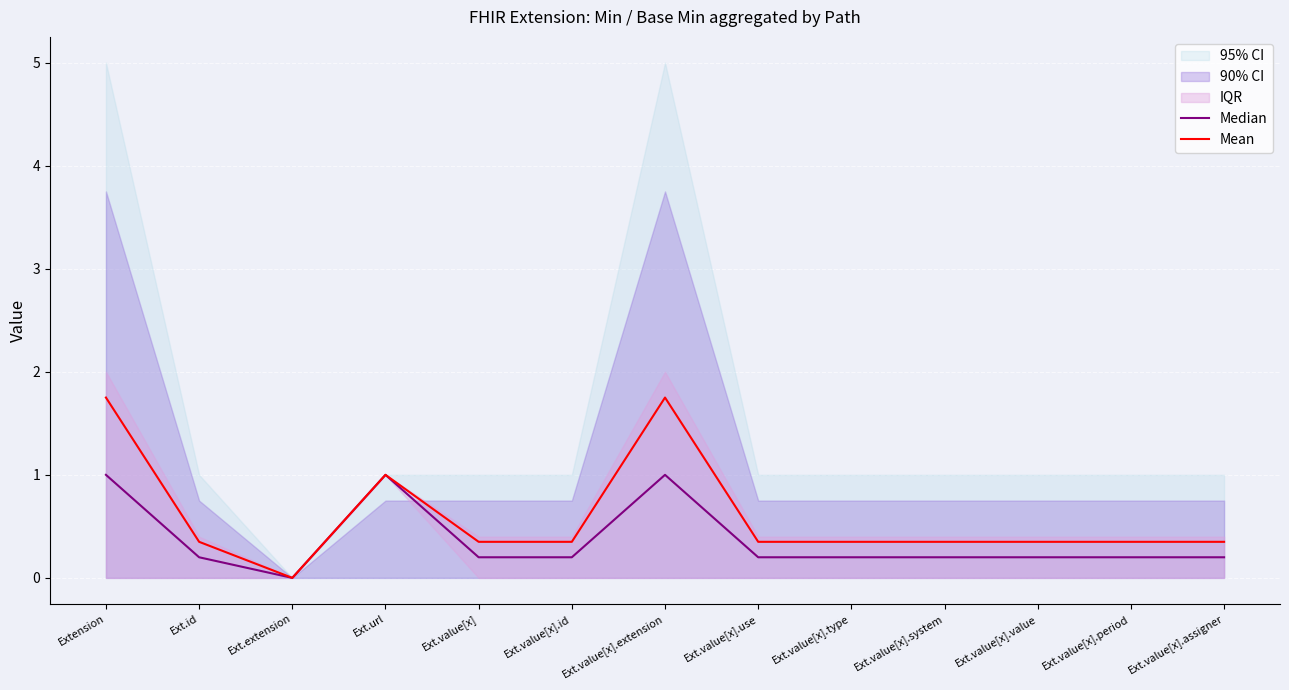

Where is Mean nearest to the value 0?

Ext.extension